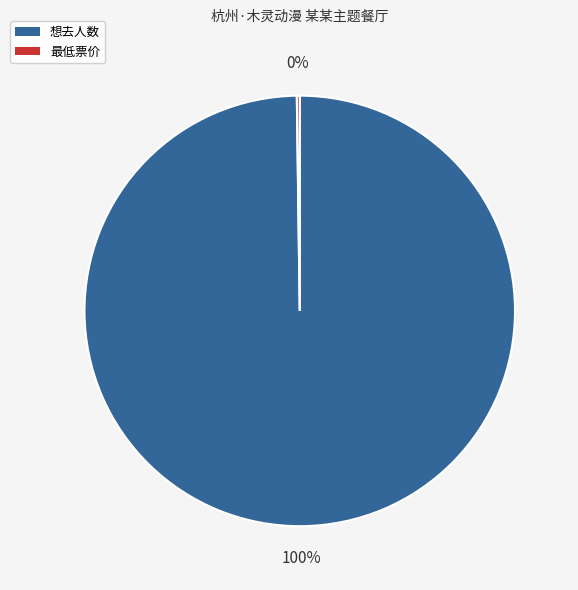

To the nearest percent, what portion does 想去人数 represent?

100%